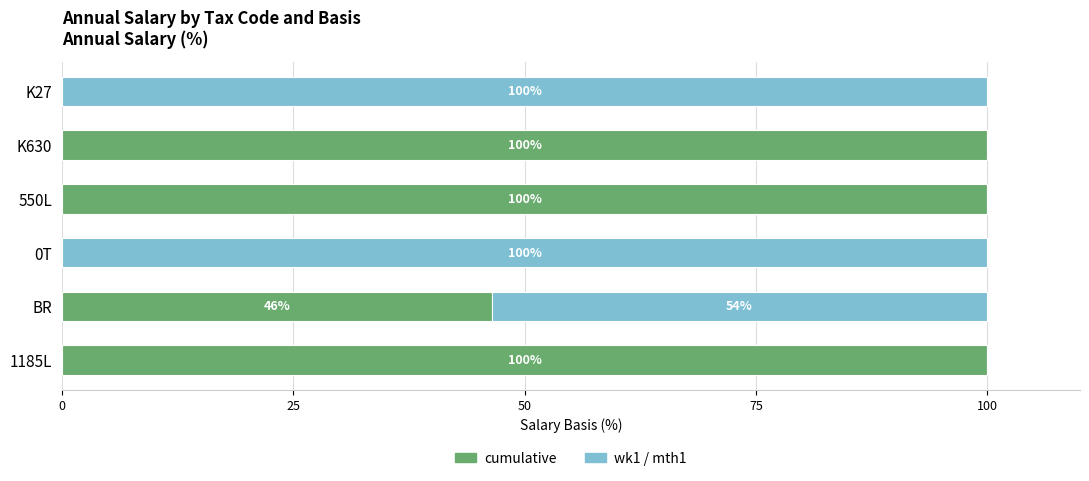

The cumulative series shows 46.4 at BR. True or false?

True